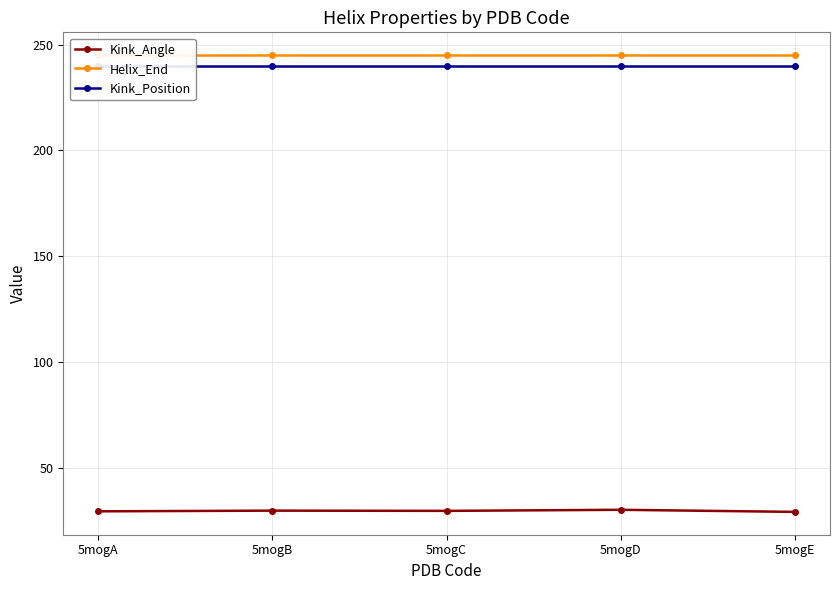

The Helix_End series shows 245.0 at 5mogE. True or false?

True